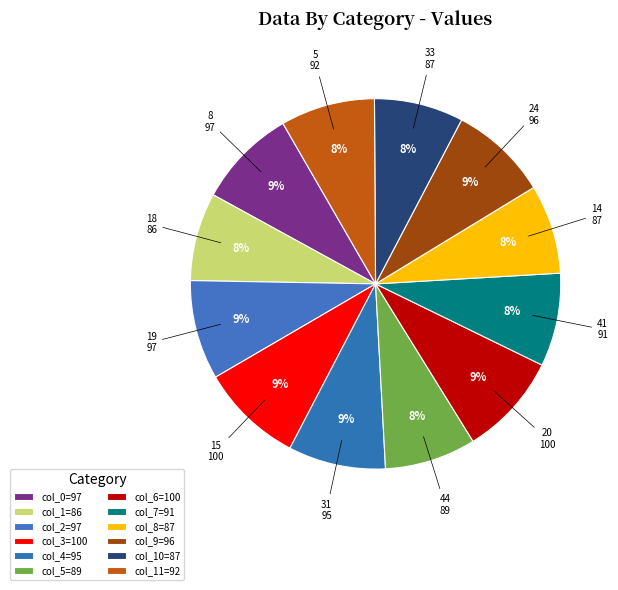

True or false: 33 accounts for 21% of the total.

False